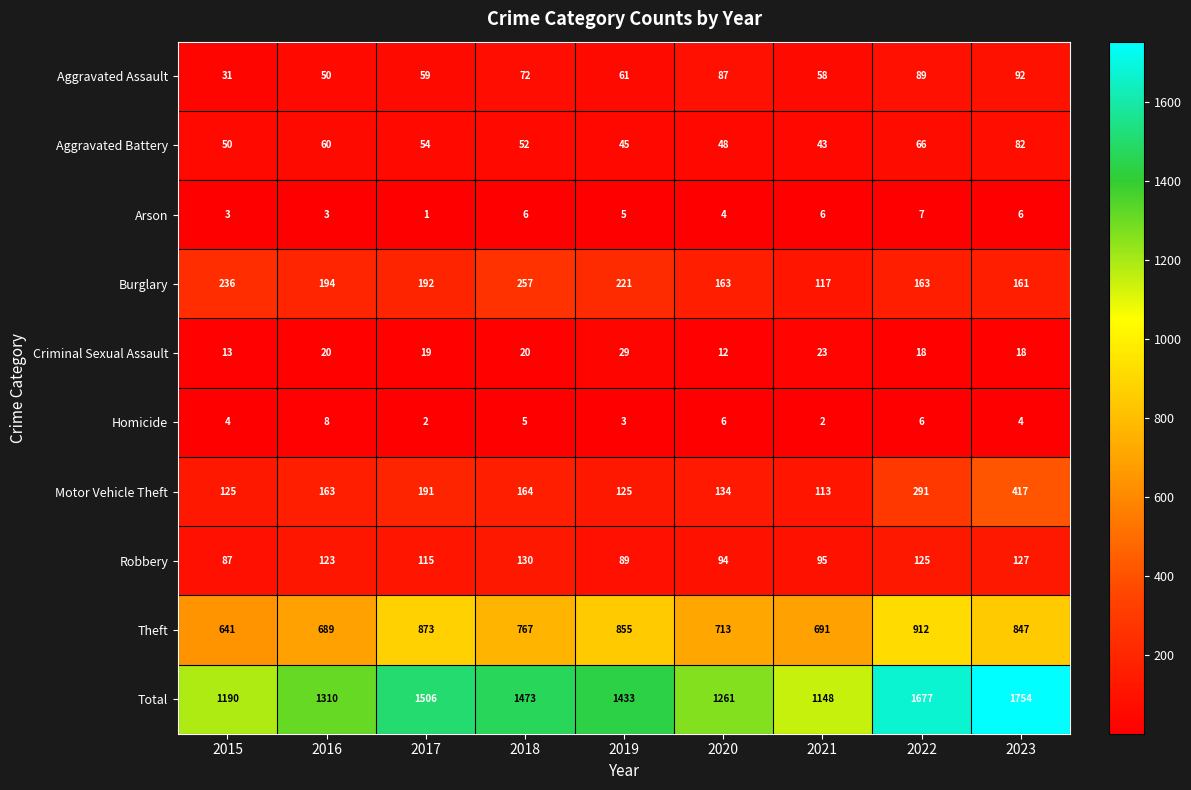

Where does the Burglary series first go above 192?

2015